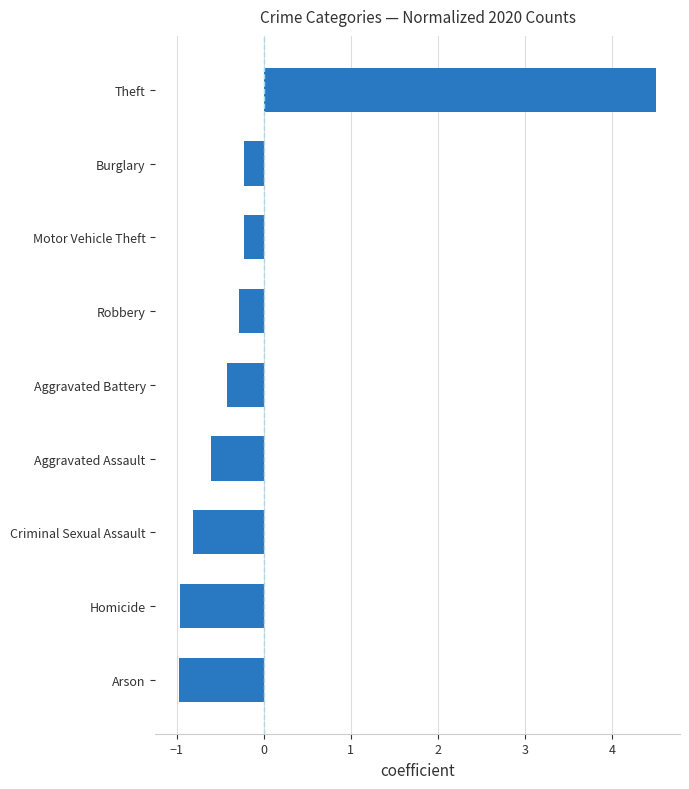

Which label corresponds to the largest value in the chart?

Theft